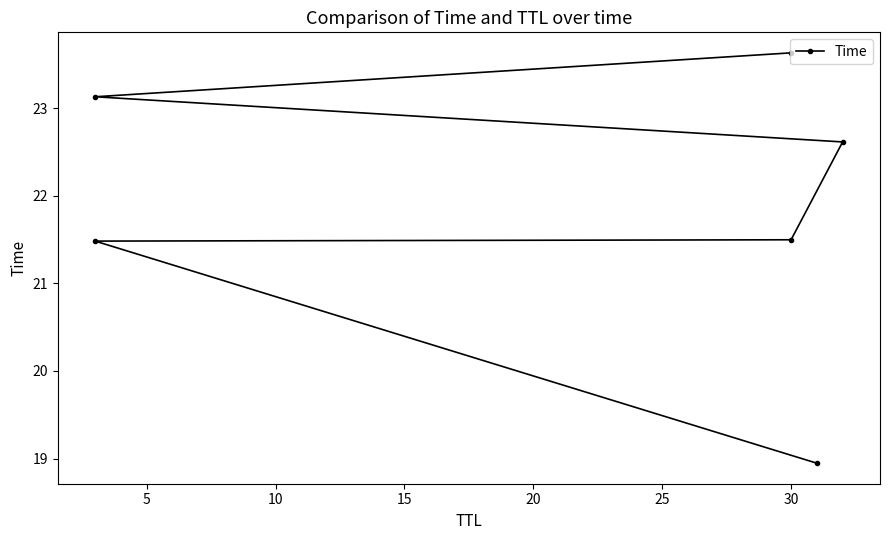

How many lines are shown in the chart?

1